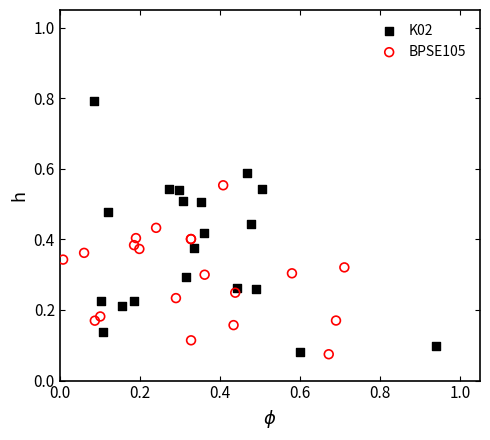

Which series reaches the maximum Y coordinate?

K02